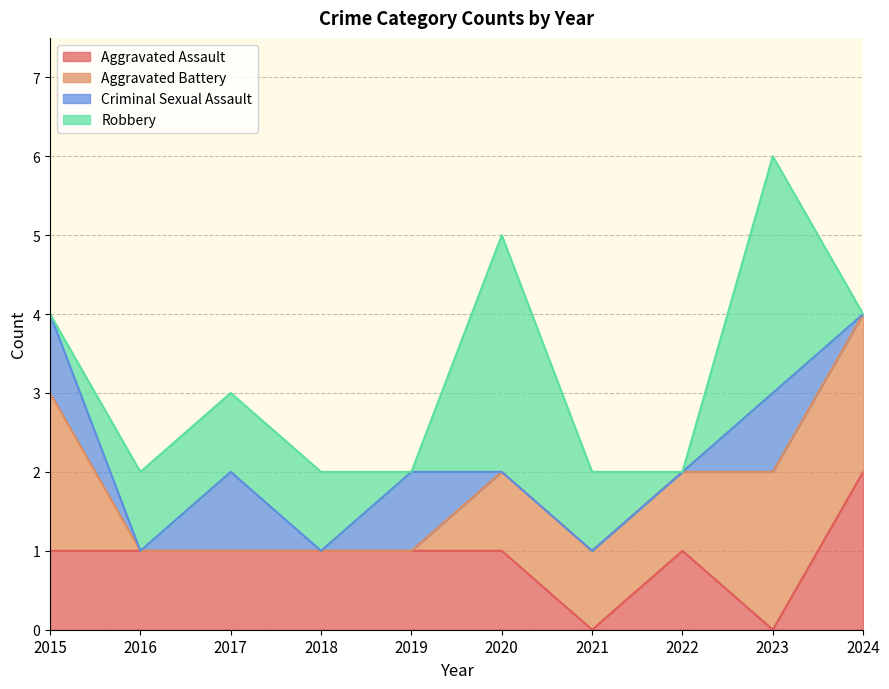

What are all the series names shown in the legend?

Aggravated Assault, Aggravated Battery, Criminal Sexual Assault, Robbery